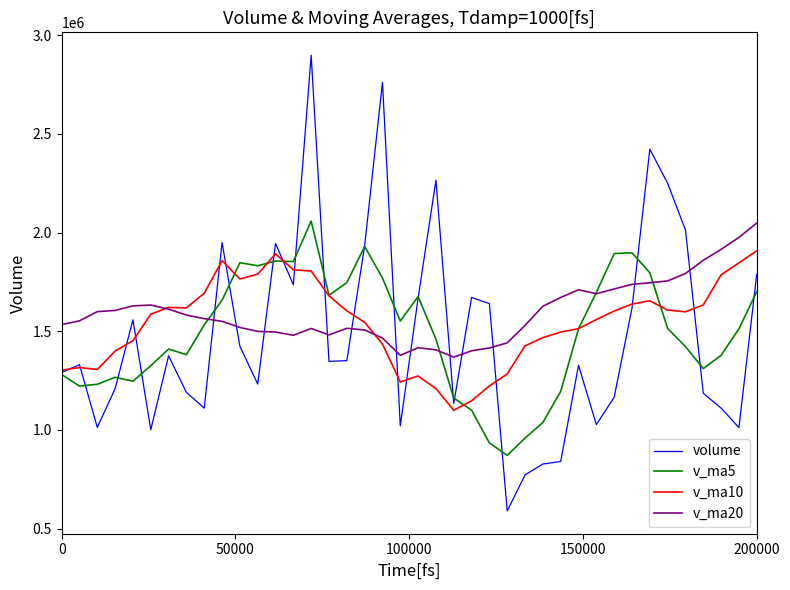

How many distinct data groups are displayed?

4